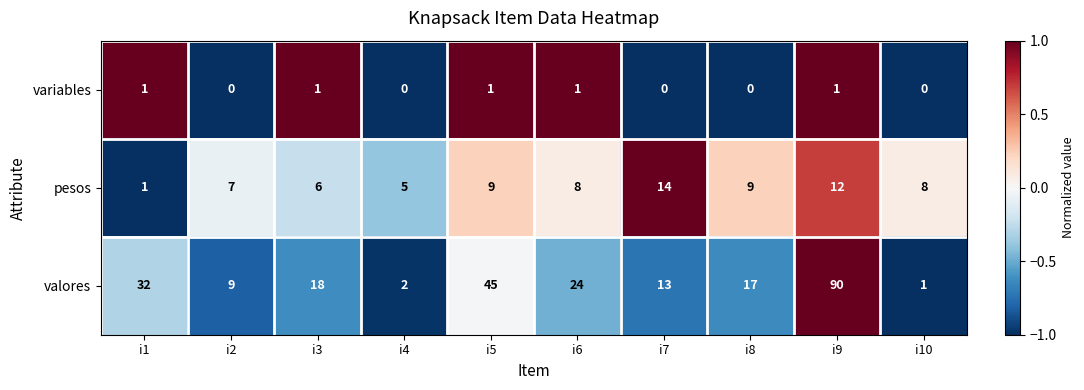

At how many categories does at least one series exceed 0?

10